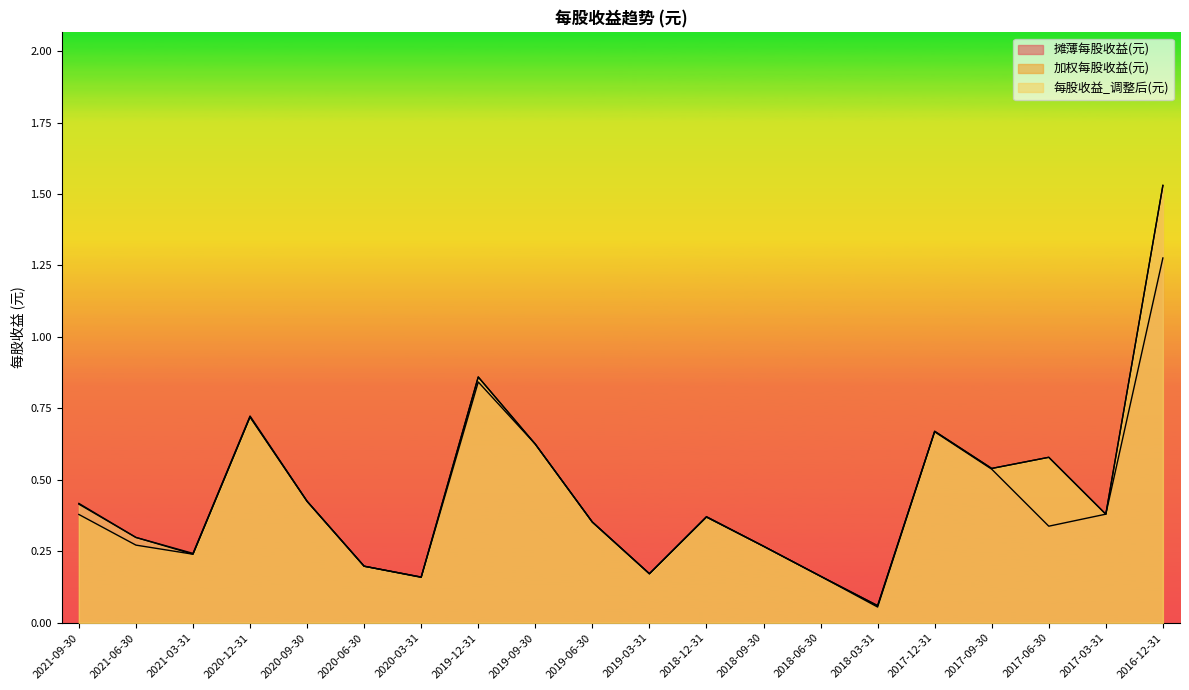

At which category does the chart reach its minimum across all series?

2018-03-31